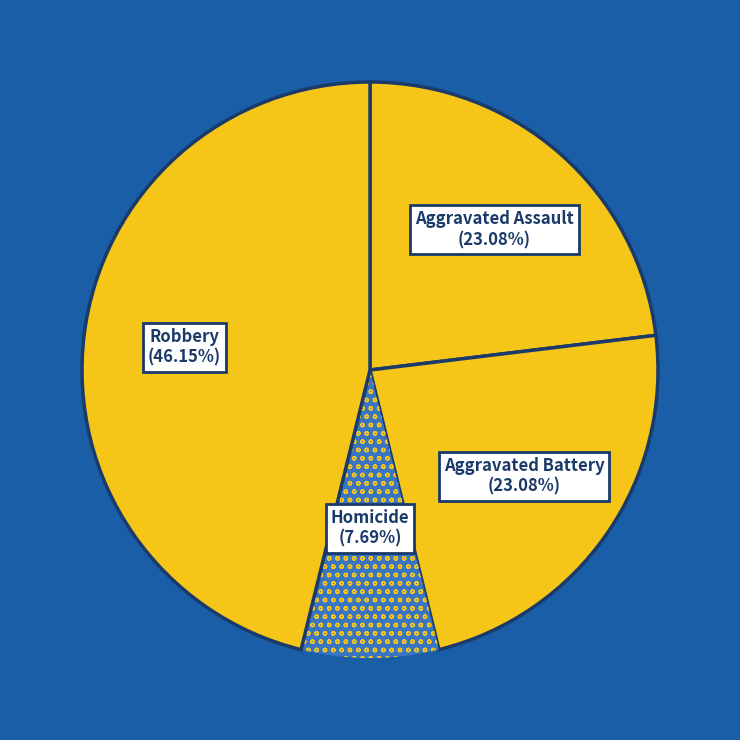

Does Aggravated Battery represent more than half of the total?

No